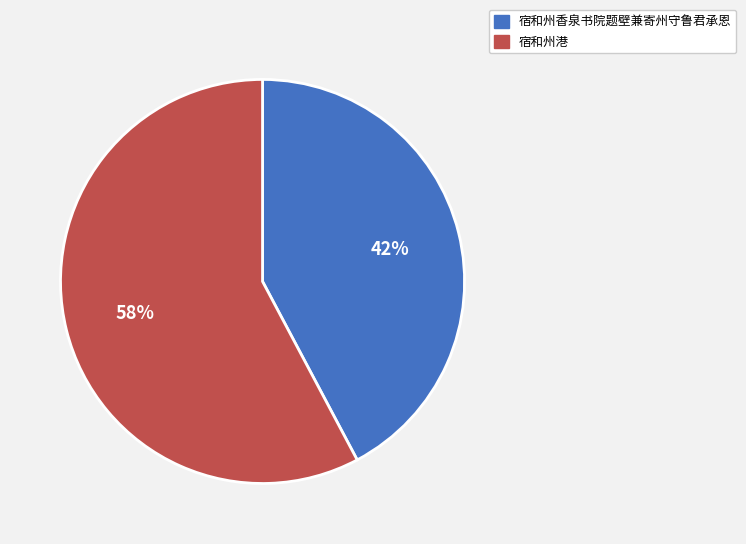

Is there a majority slice in this chart?

Yes